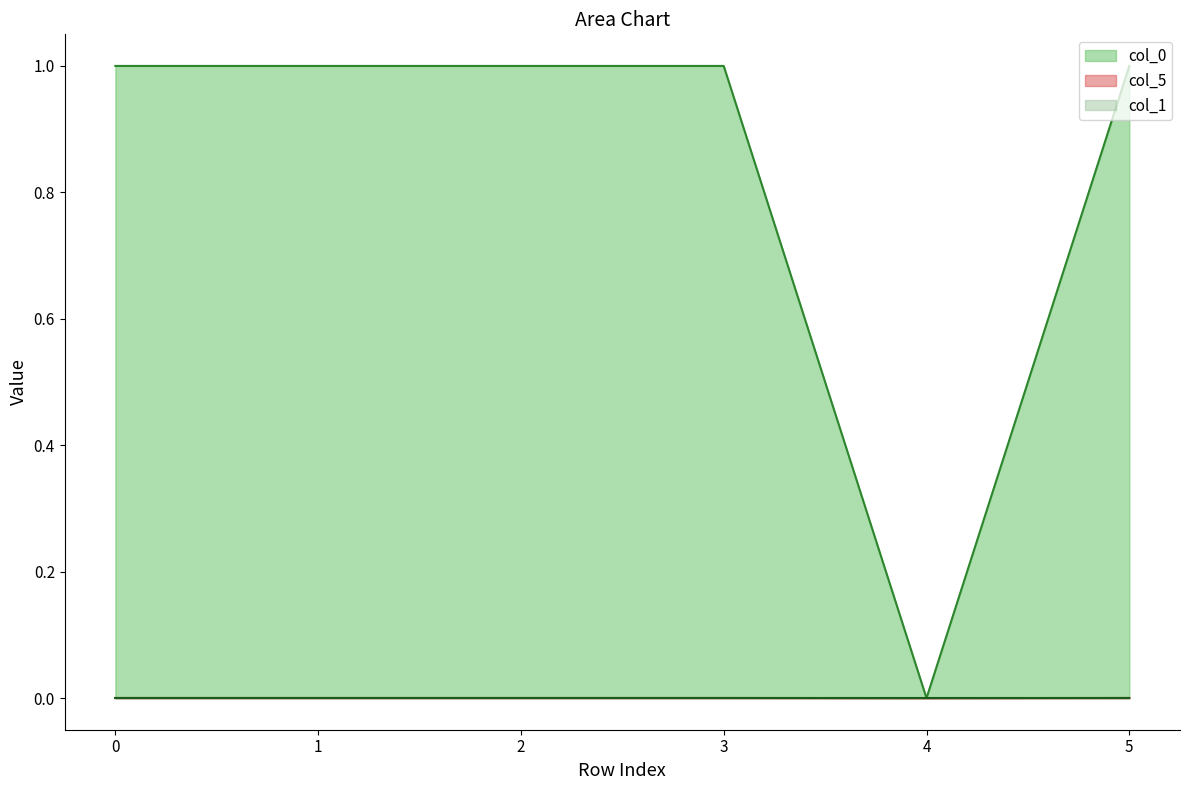

What is the average value of the col_0 series?

0.8